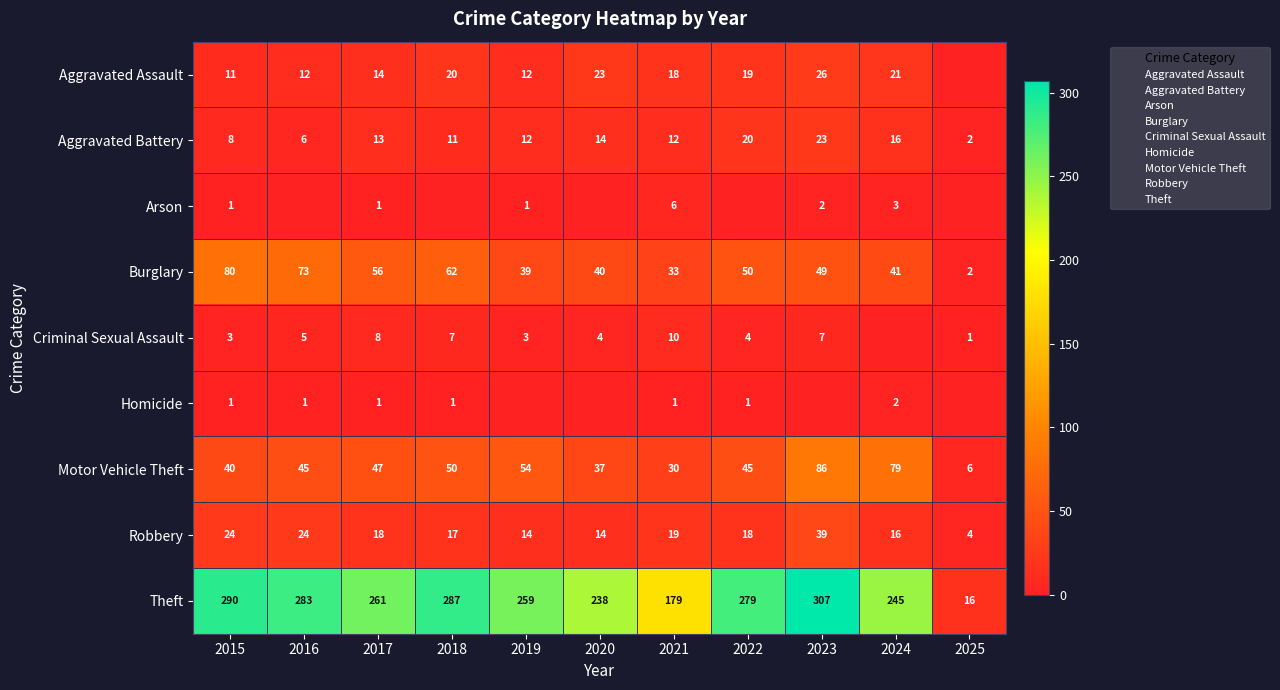

Is it true that Theft equals 259 at 2019?

True